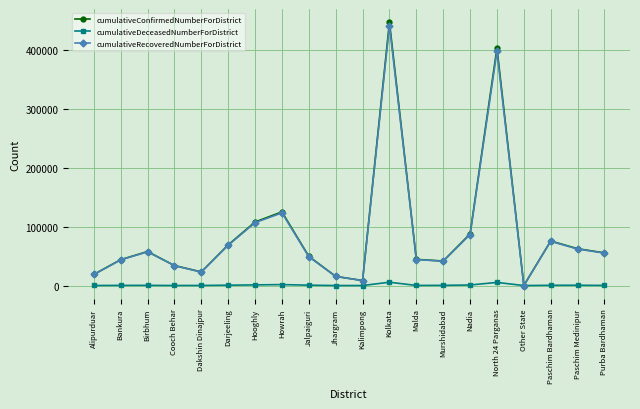

At which label does cumulativeRecoveredNumberForDistrict first exceed 55149?

Birbhum